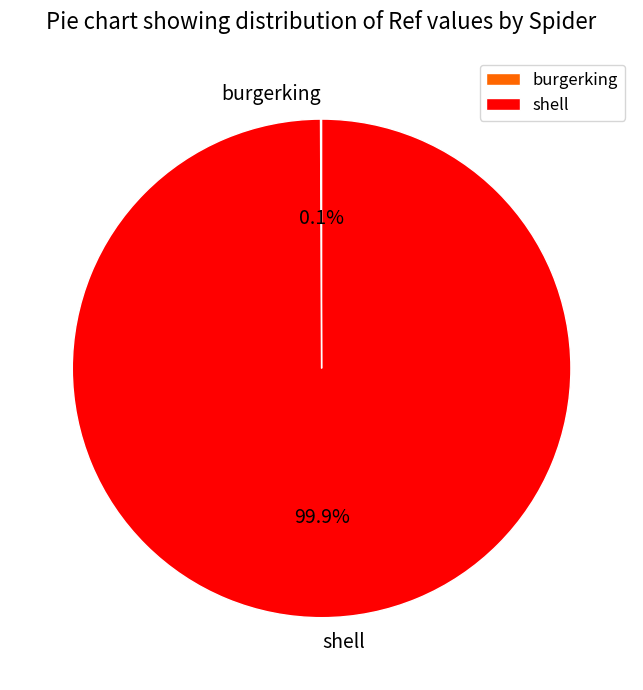

Which slice represents more than half of the pie?

shell